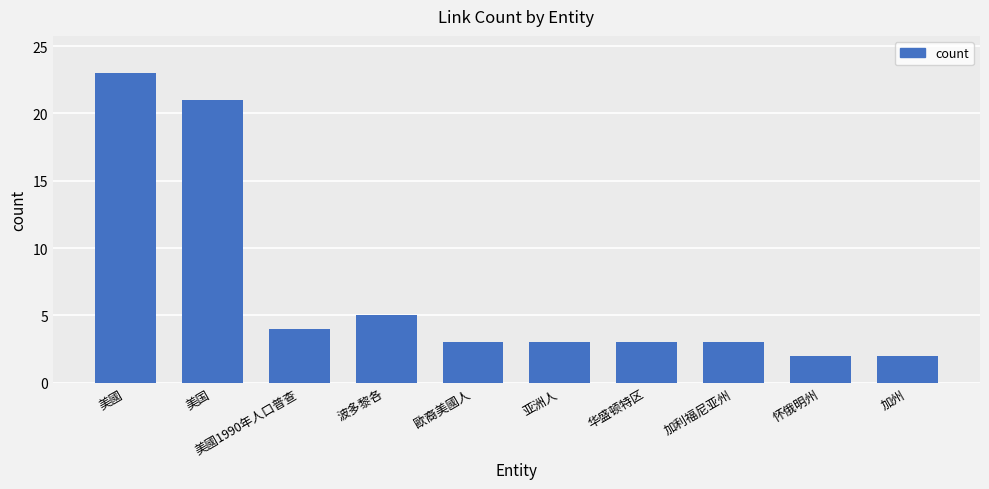

Which category has the highest value across all series?

美國